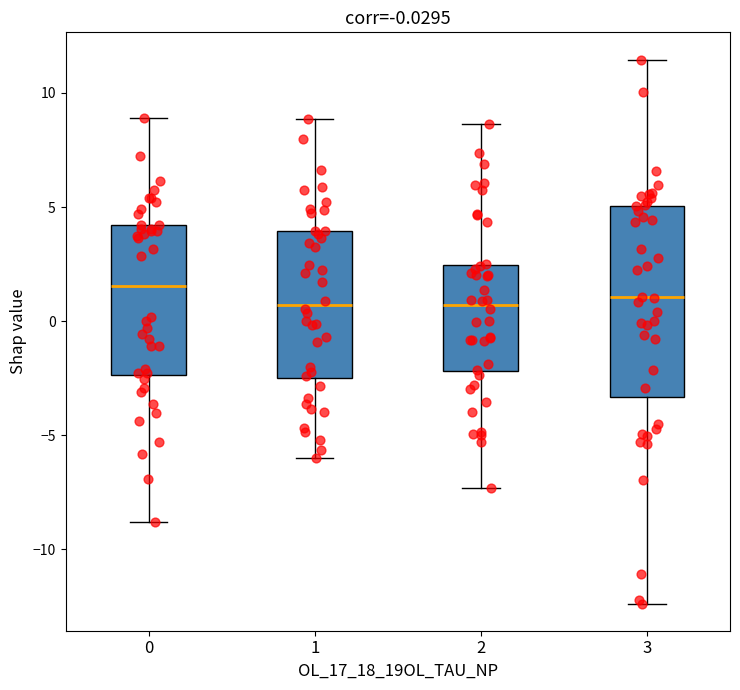

Comparing the boxes themselves (not the whiskers), which one is the tallest?

3